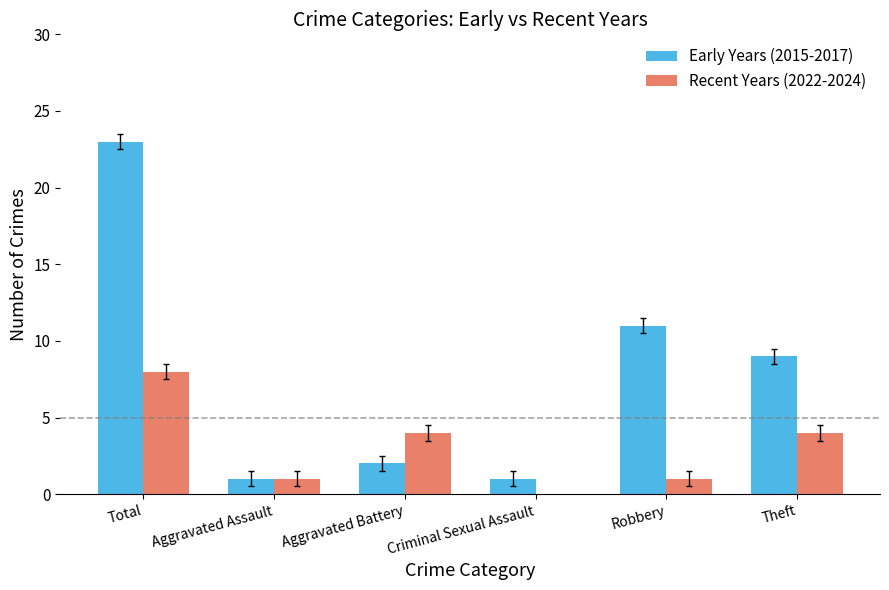

Between Criminal Sexual Assault and Theft, which series saw the biggest shift?

Early Years (2015-2017)